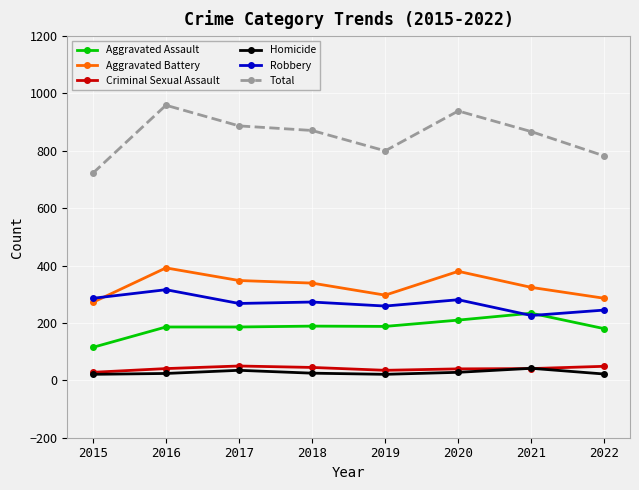

At how many categories does at least one series exceed 757?

7